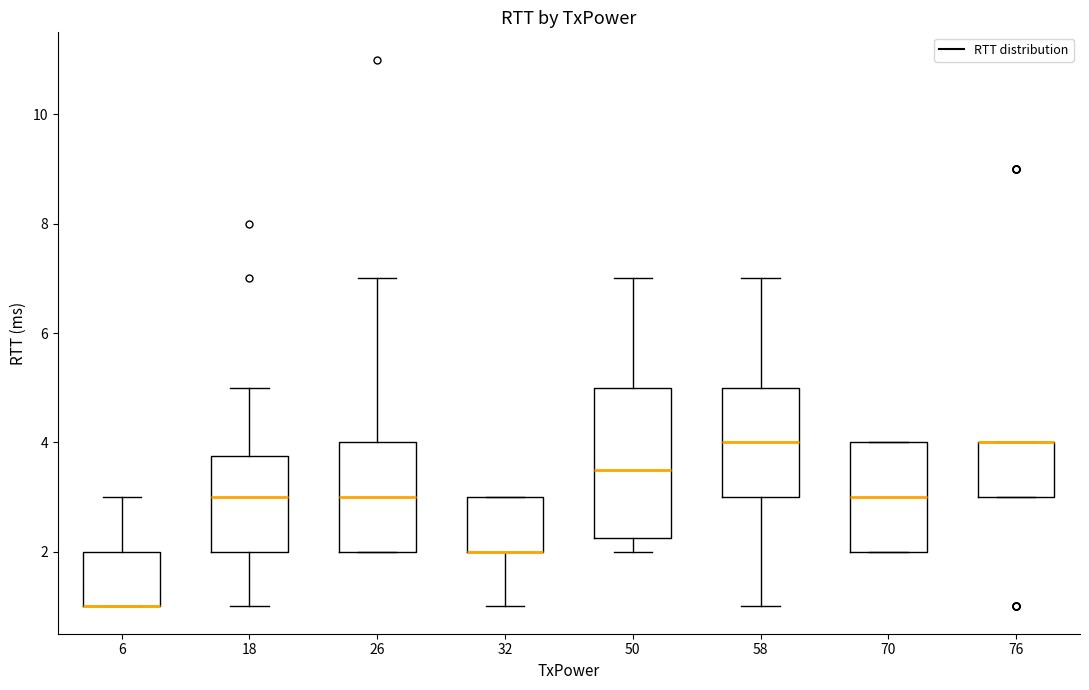

Which box is the tallest, from its lower edge to its upper edge?

50